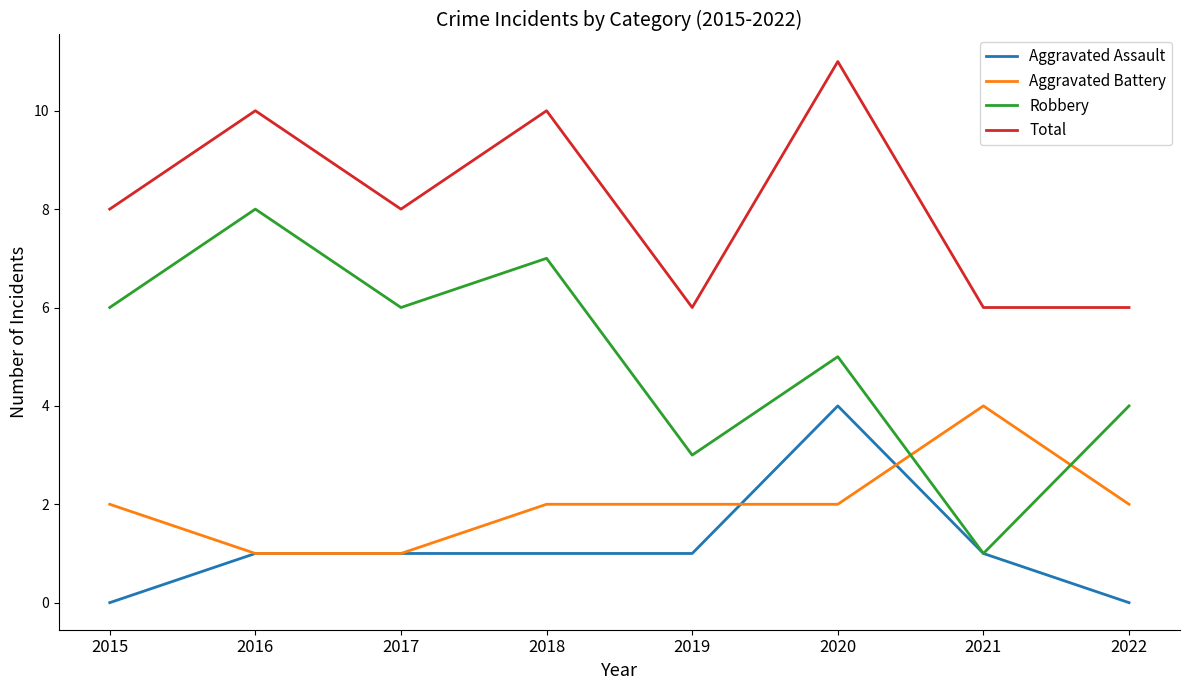

Which series has the widest spread of values?

Robbery